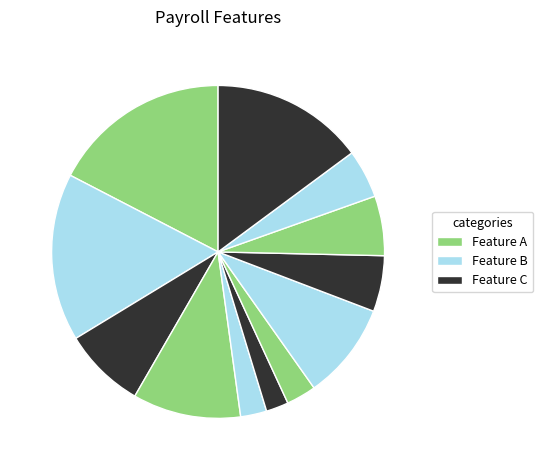

To the nearest percent, what is the difference between the largest and smallest slice percentages?

15%